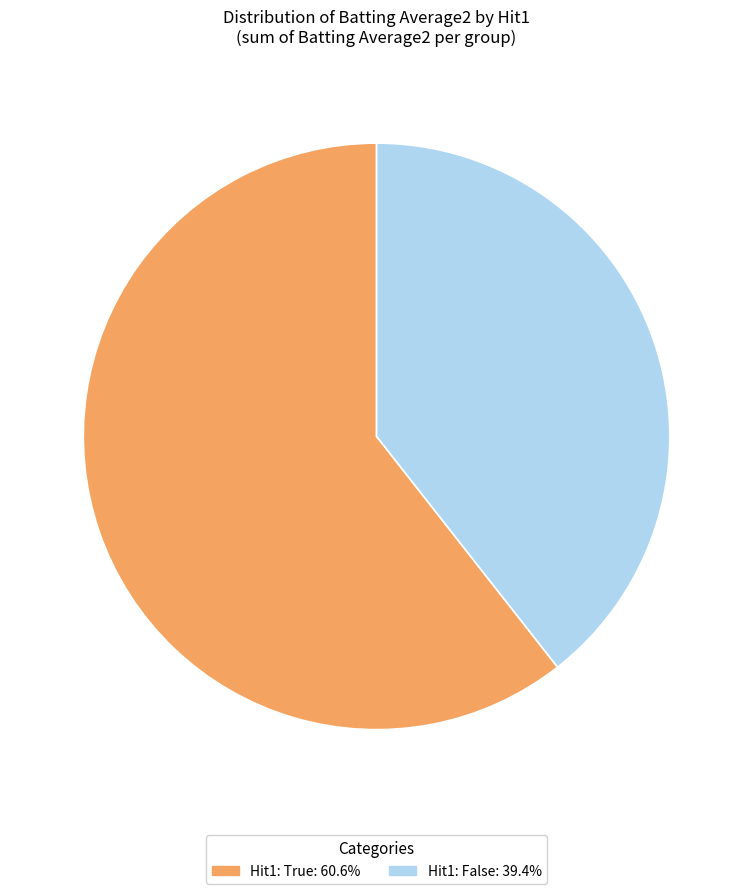

Does any single category account for the majority?

Yes